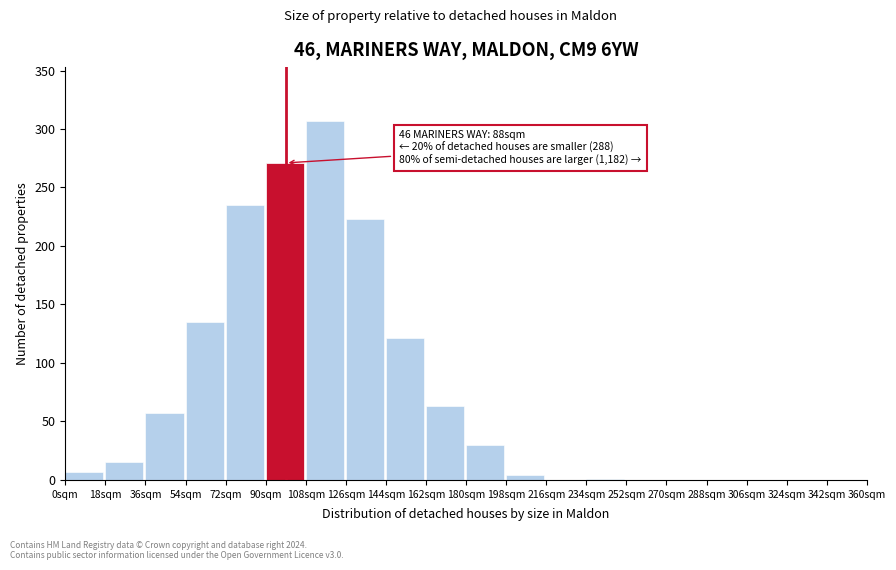

Over which range of the x-axis is the bar tallest?

108 to 126